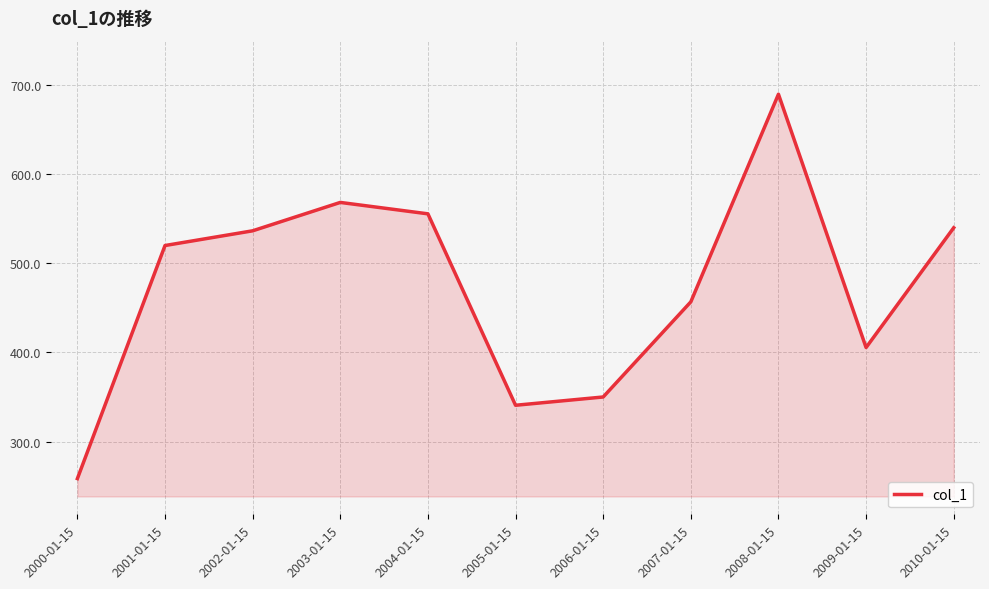

The chart shows a value of 618.5 at 2009-01-15. True or false?

False